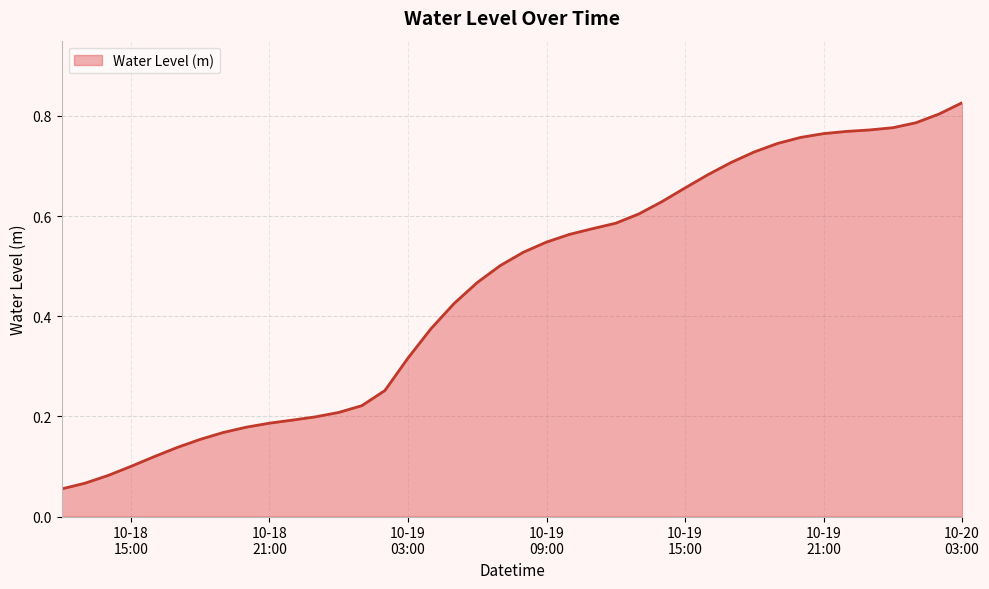

What is the value of the 37th point from the left?

0.8